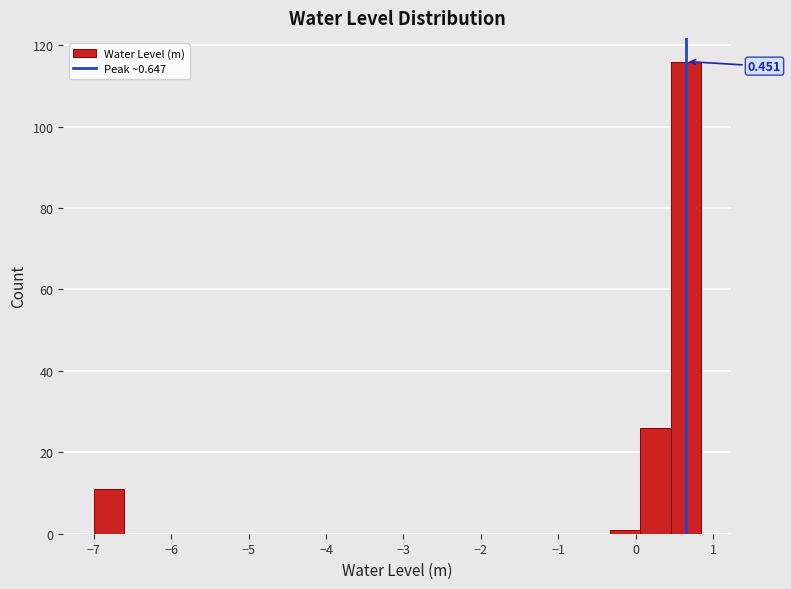

Around what value on the x-axis is the tallest bar? Give the approximate position of its centre, as read against the axis.

0.6